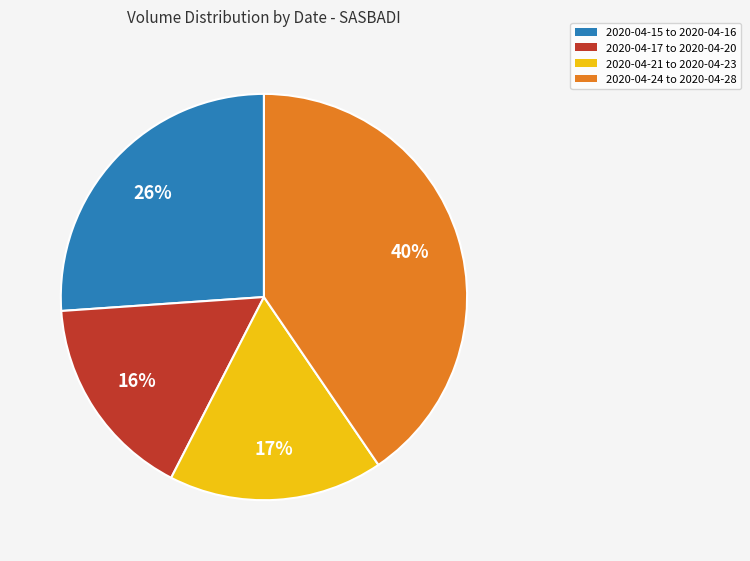

To the nearest percent, what is the difference between the largest and smallest slice percentages?

24%